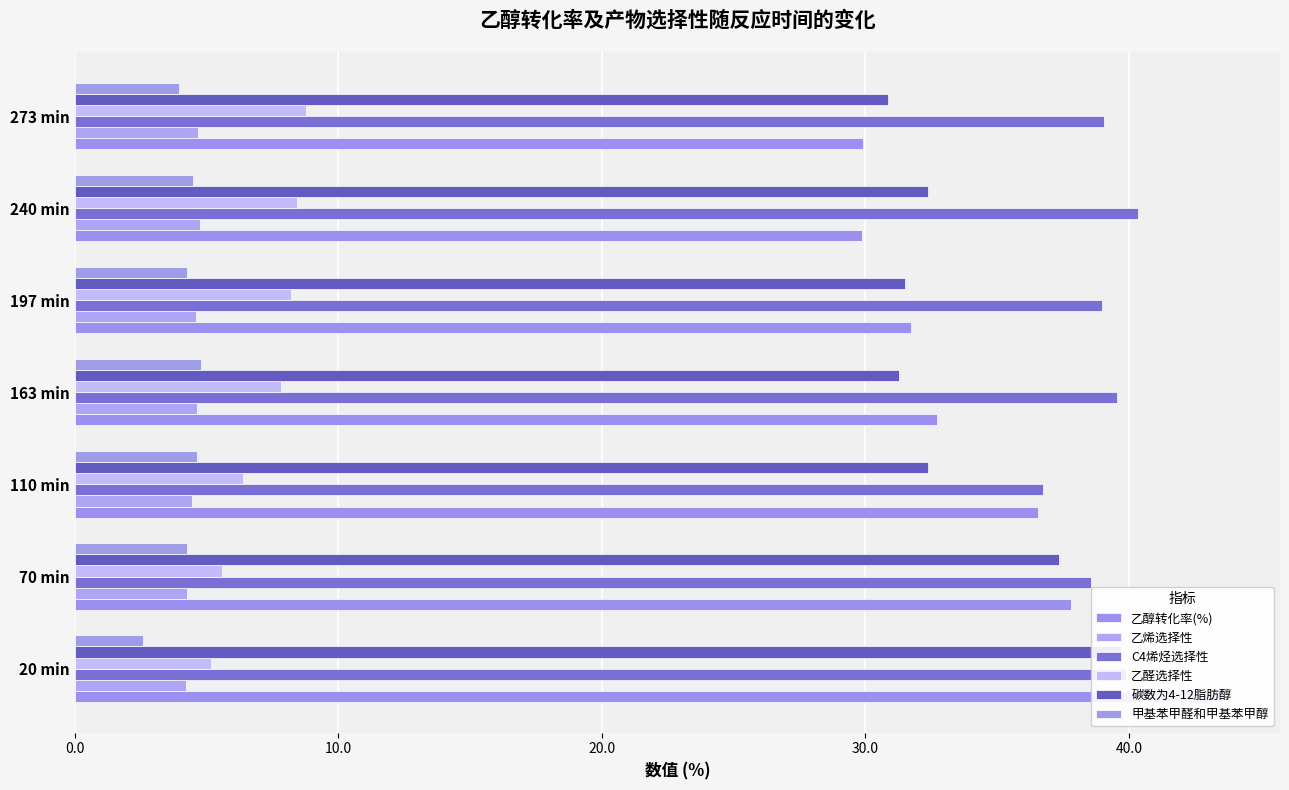

What is the sum of all 碳数为4-12脂肪醇 values?

235.4